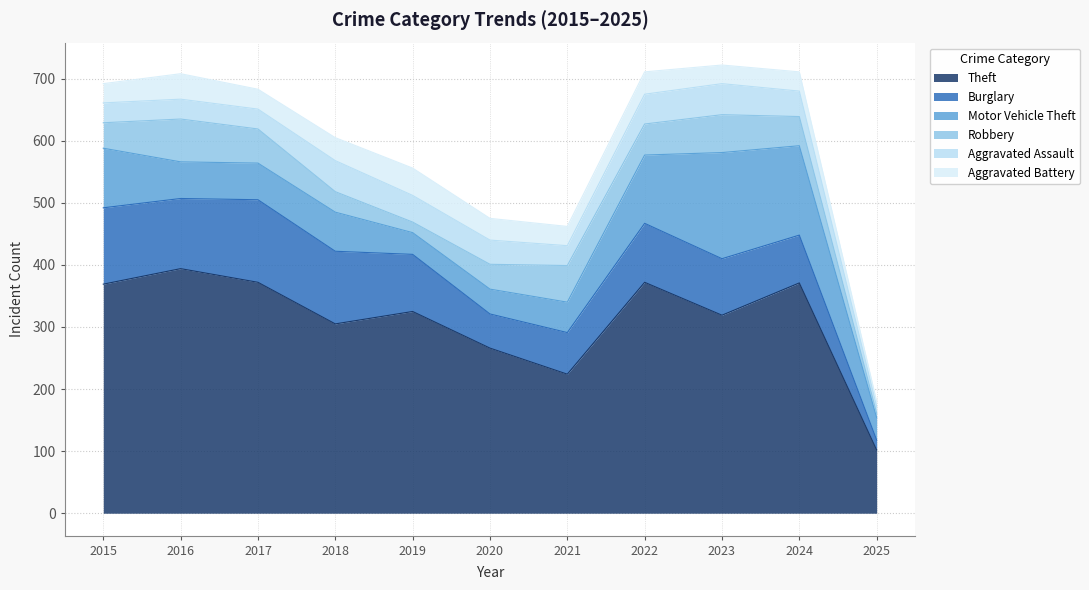

True or false: Aggravated Assault has more than 1 points higher than both neighbors.

True